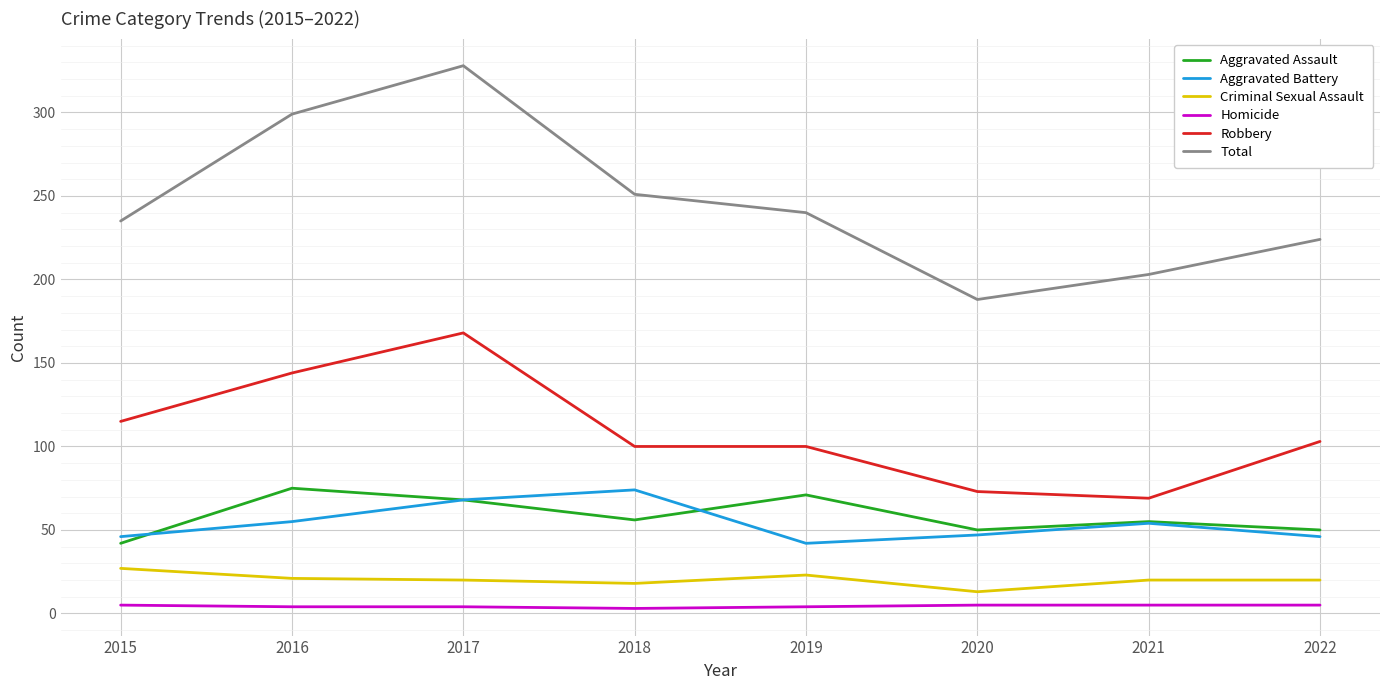

In Criminal Sexual Assault, how many points are lower than both neighbors (excluding endpoints)?

2